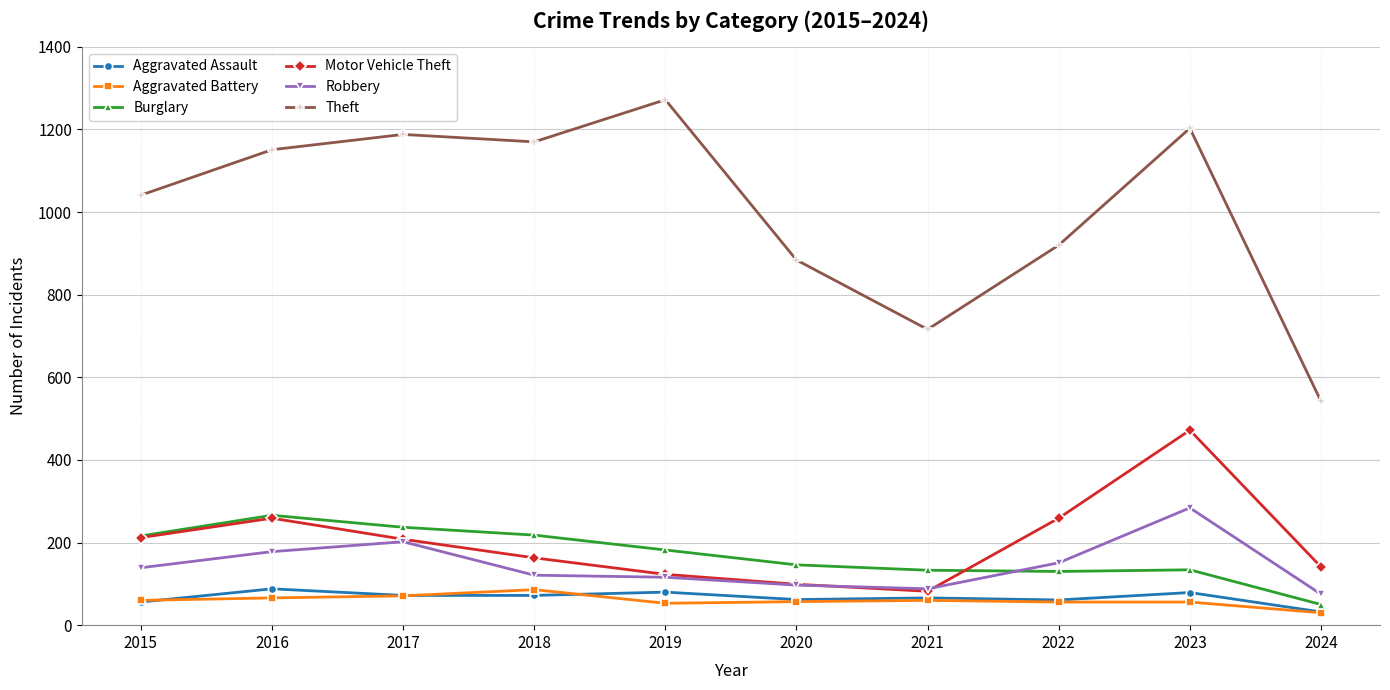

Which series has the largest total across all categories?

Theft